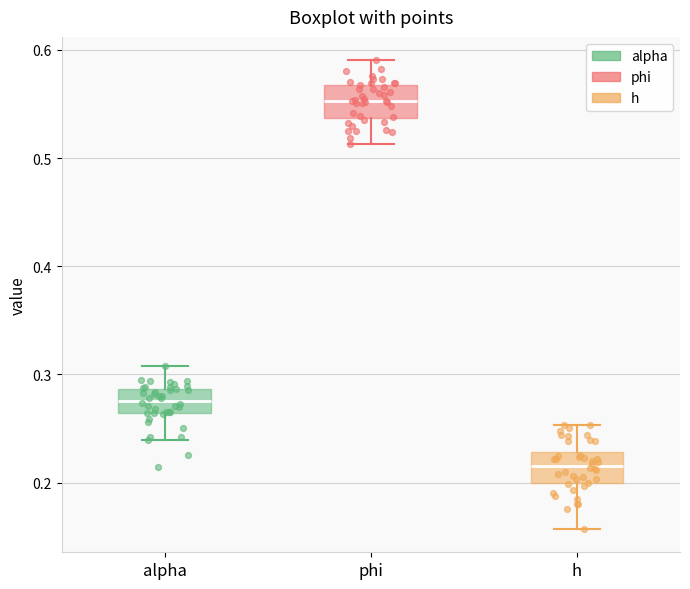

Where is the upper edge of the box for alpha on the y-axis? The values are not printed on the chart, so give them approximately, as read against the axis.

0.29